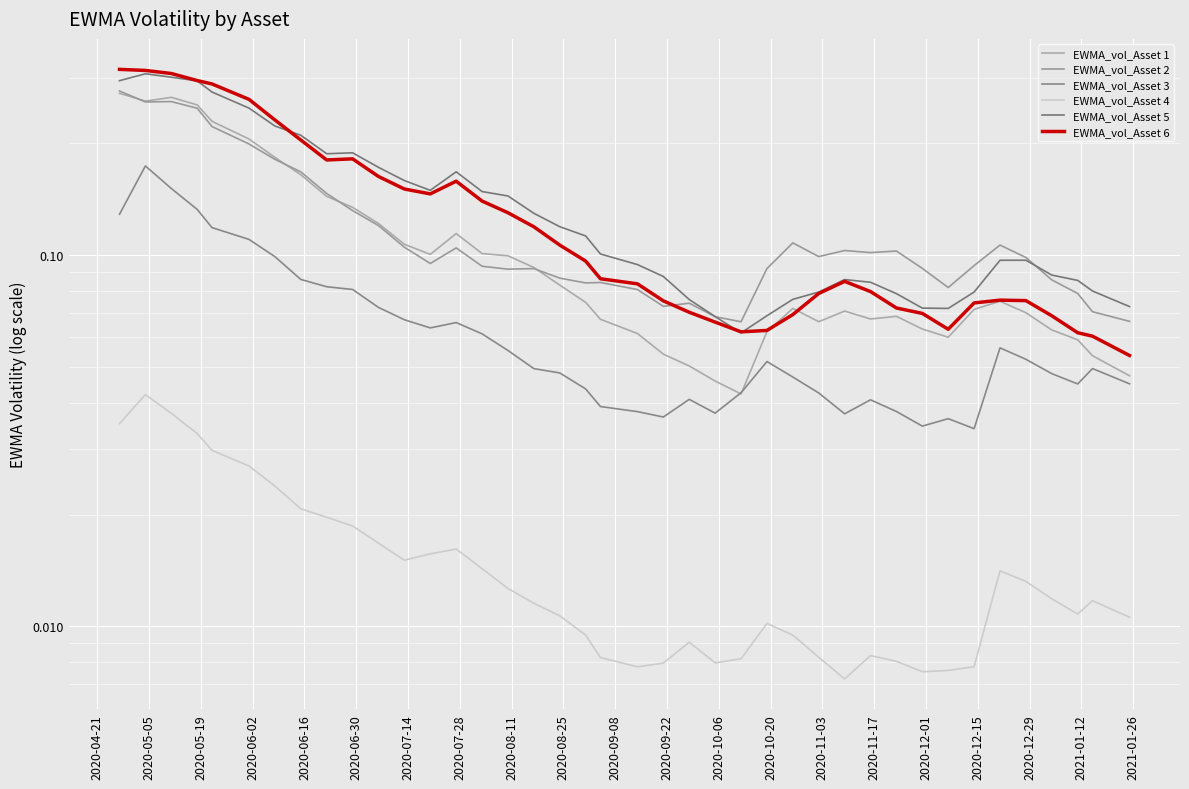

What are all the series names shown in the legend?

EWMA_vol_Asset 1, EWMA_vol_Asset 2, EWMA_vol_Asset 3, EWMA_vol_Asset 4, EWMA_vol_Asset 5, EWMA_vol_Asset 6